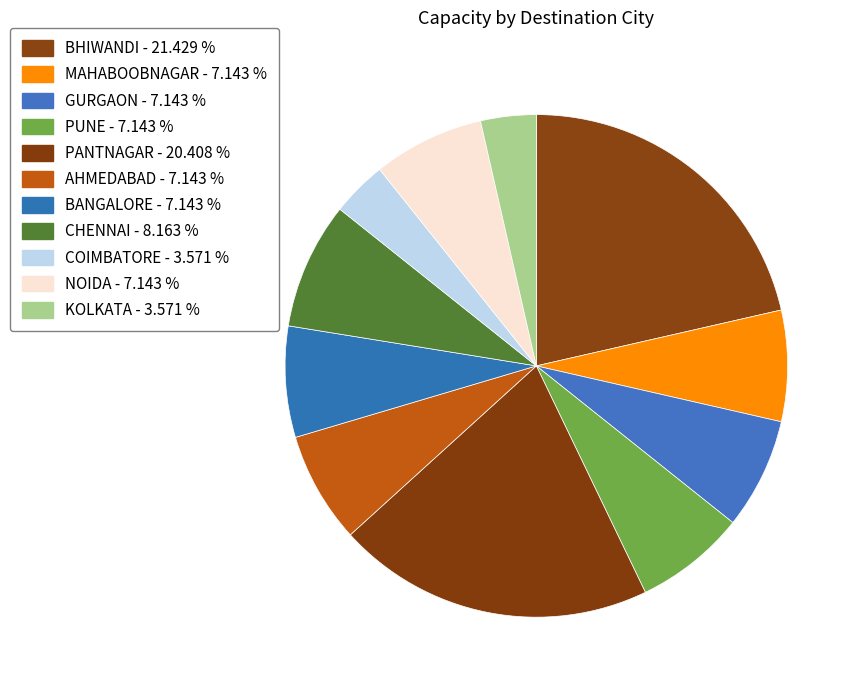

To the nearest percent, what percentage of the pie is PANTNAGAR?

20%